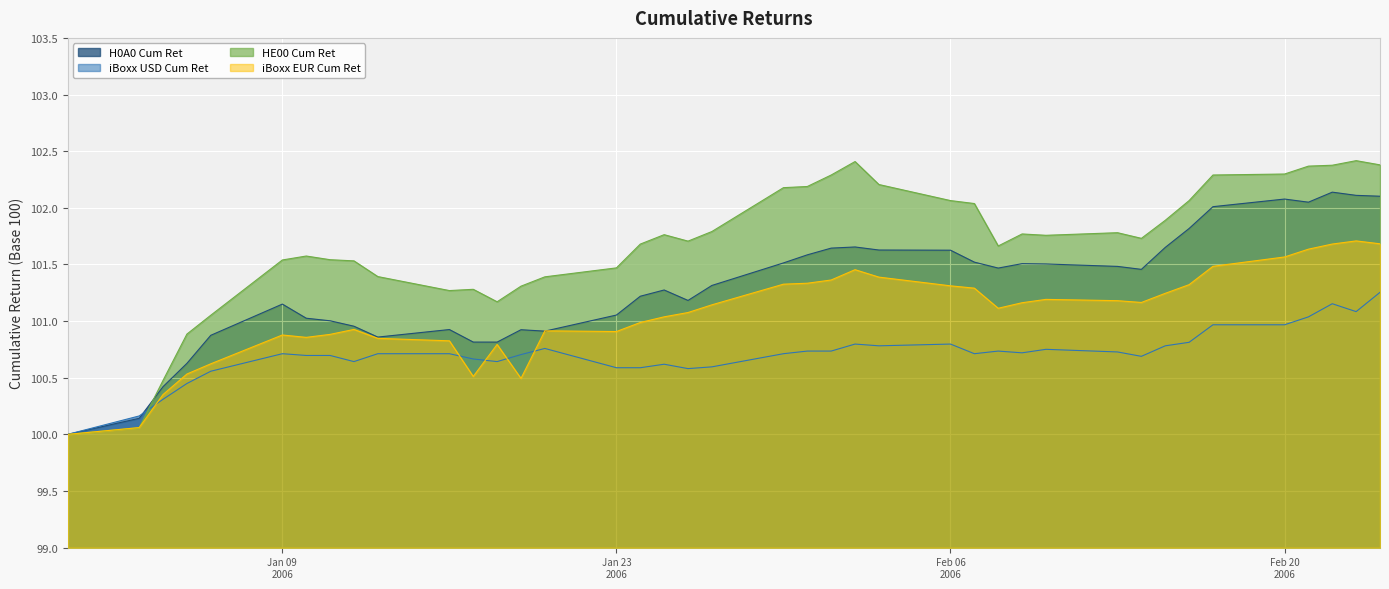

Which series has the largest range (max minus min)?

HE00 Cum Ret